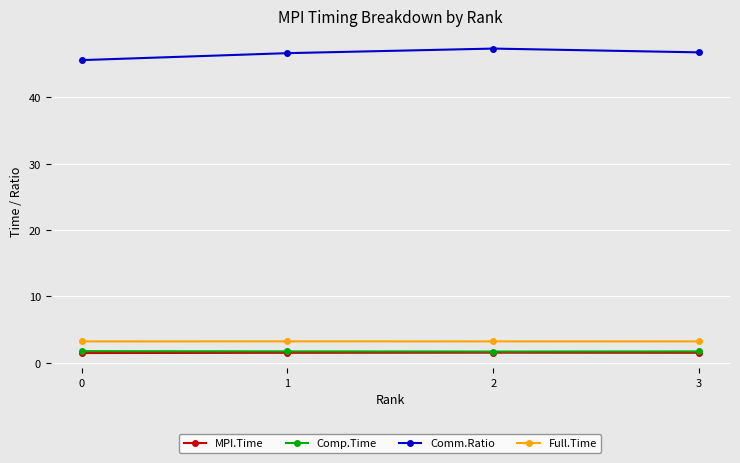

True or false: Comm.Ratio and MPI.Time intersect in this chart.

False